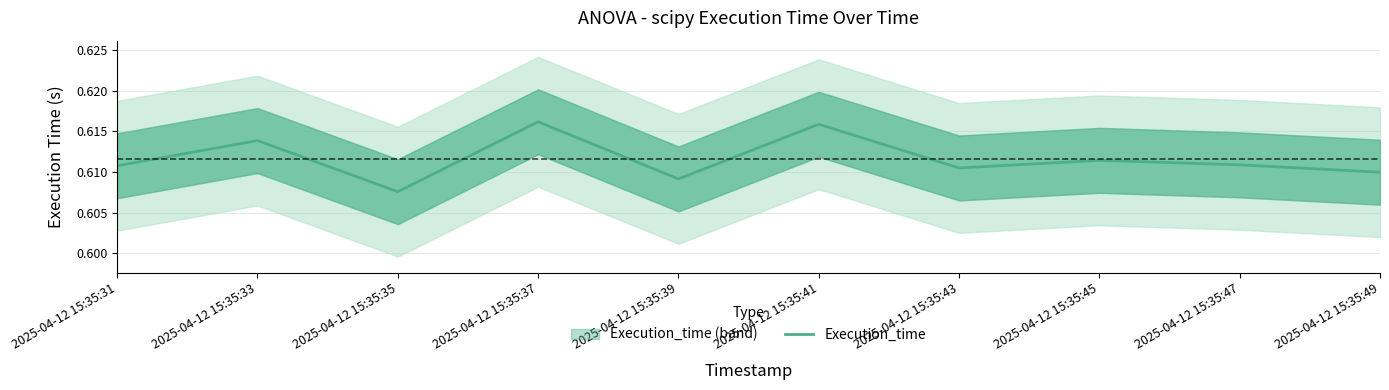

True or false: the data shows 1.0 at 2025-04-12 15:35:35.

False